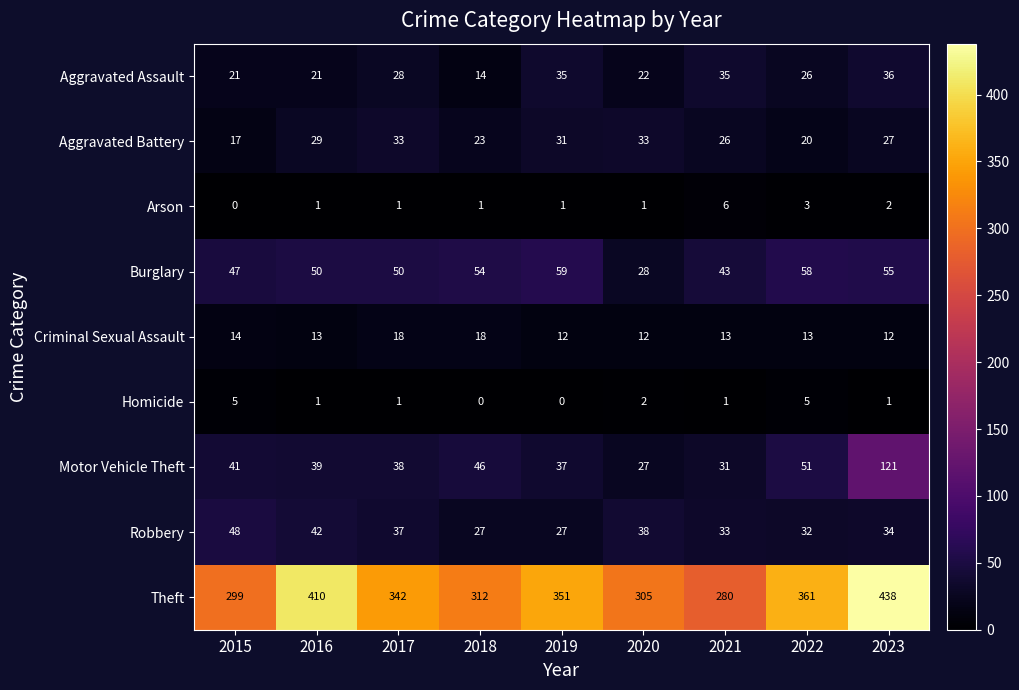

Which series changed the most between 2017 and 2021?

Theft